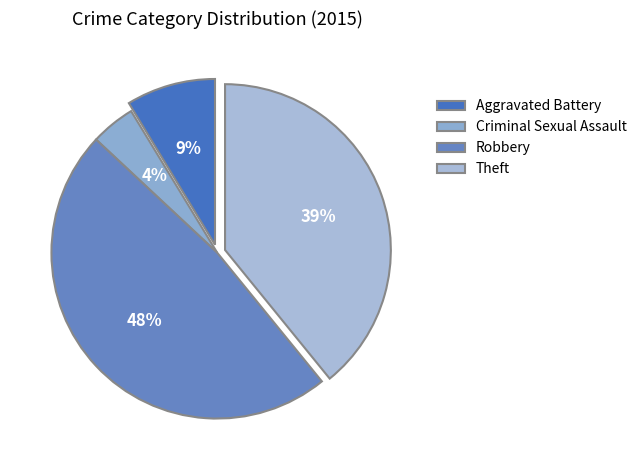

Between Aggravated Battery and Robbery, which is larger?

Robbery